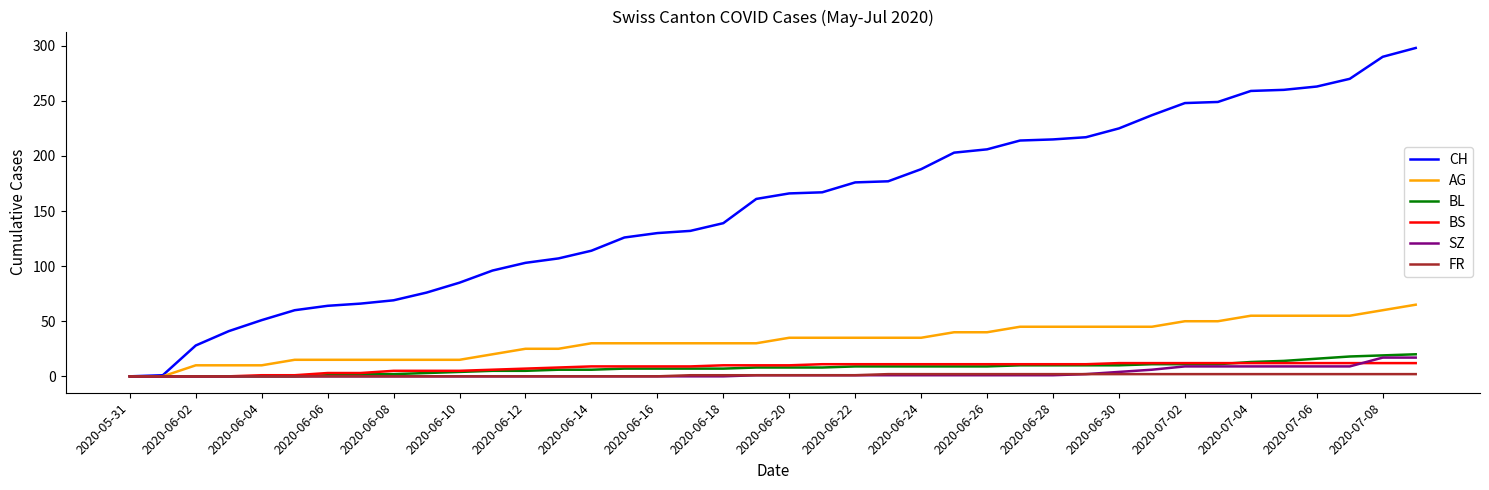

Which series has the widest spread of values?

CH